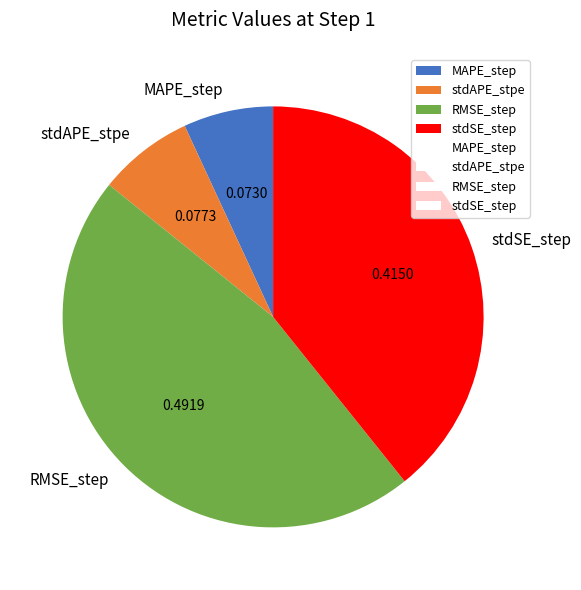

Combined, do stdSE_step and MAPE_step account for over 50%?

No